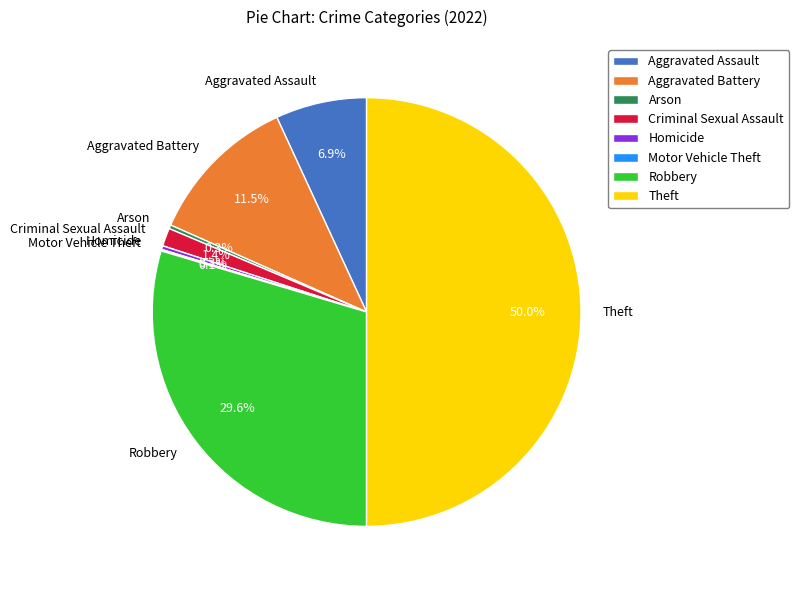

Does Arson represent more than half of the total?

No